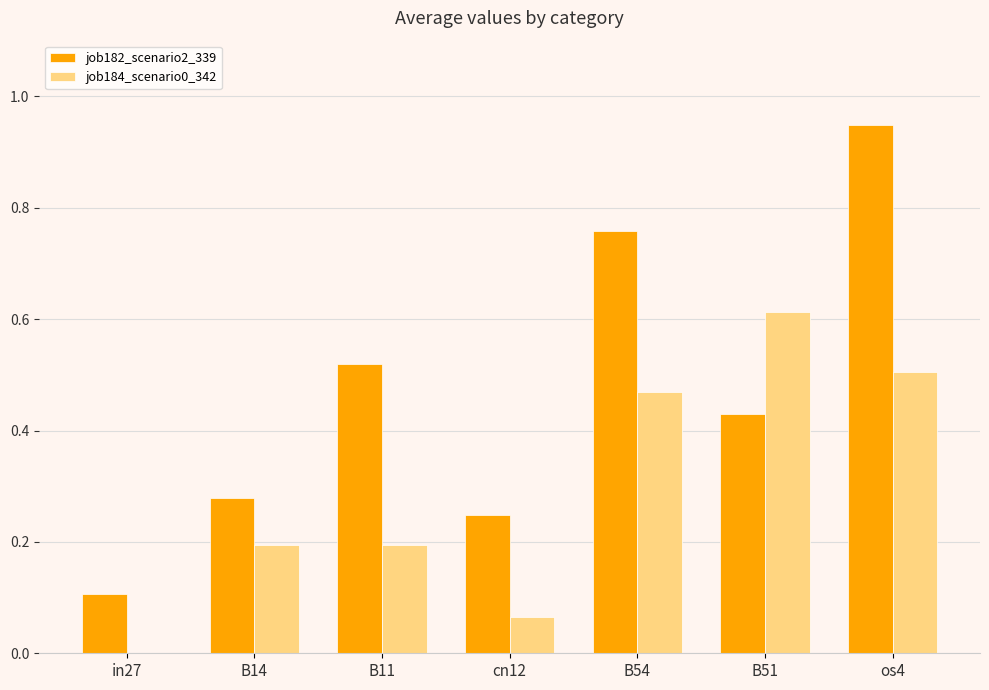

Between B14 and B11, which series saw the biggest shift?

job182_scenario2_339